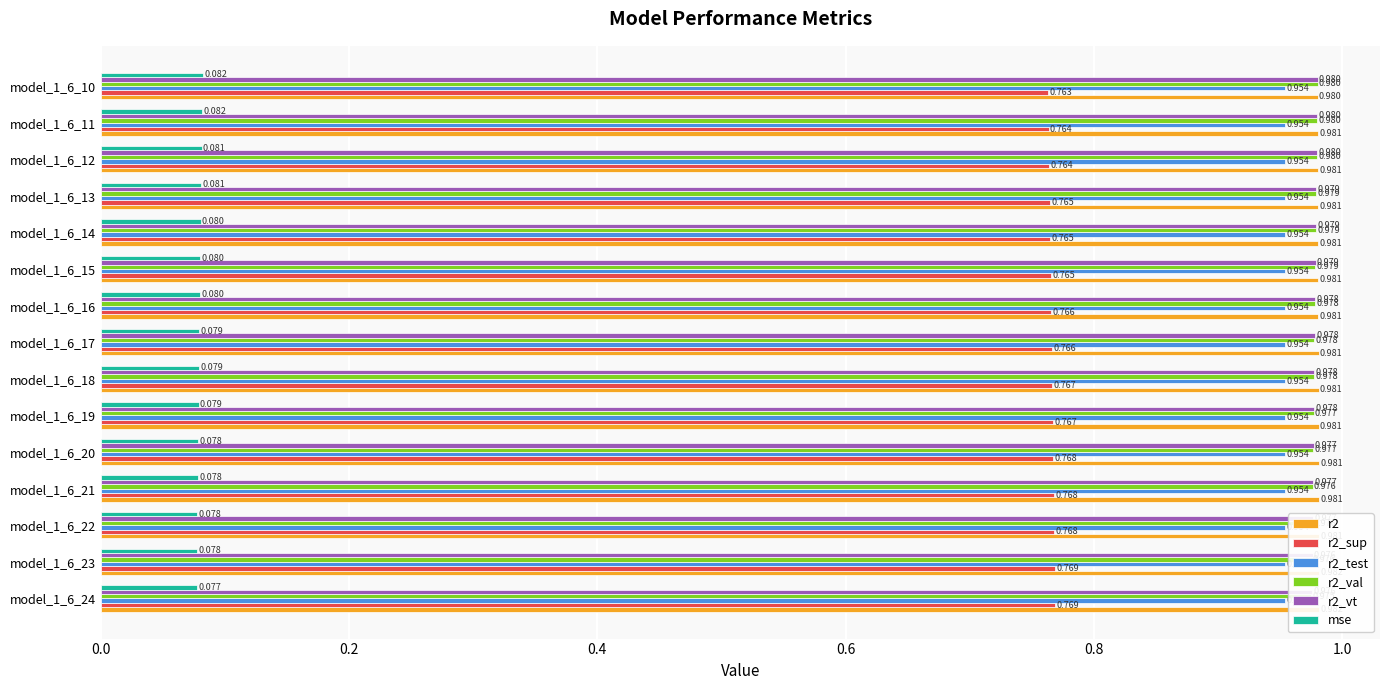

What is the label of the 4th bar from the right?

11